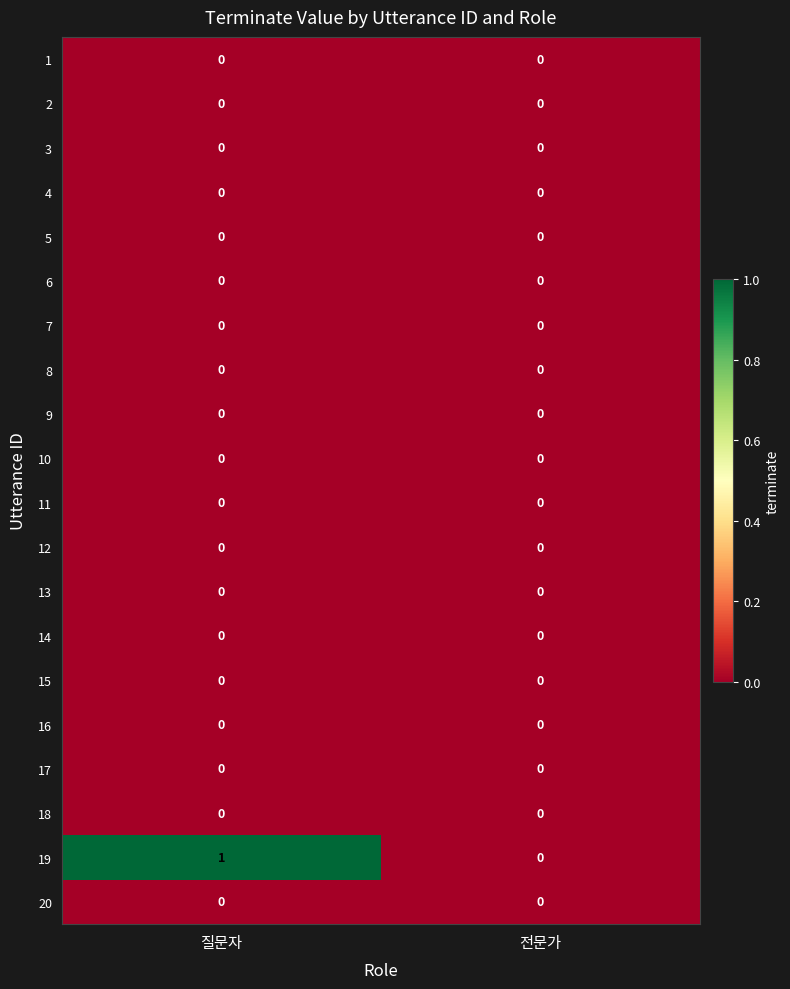

Is it true that 2 equals 0 at 전문가?

True